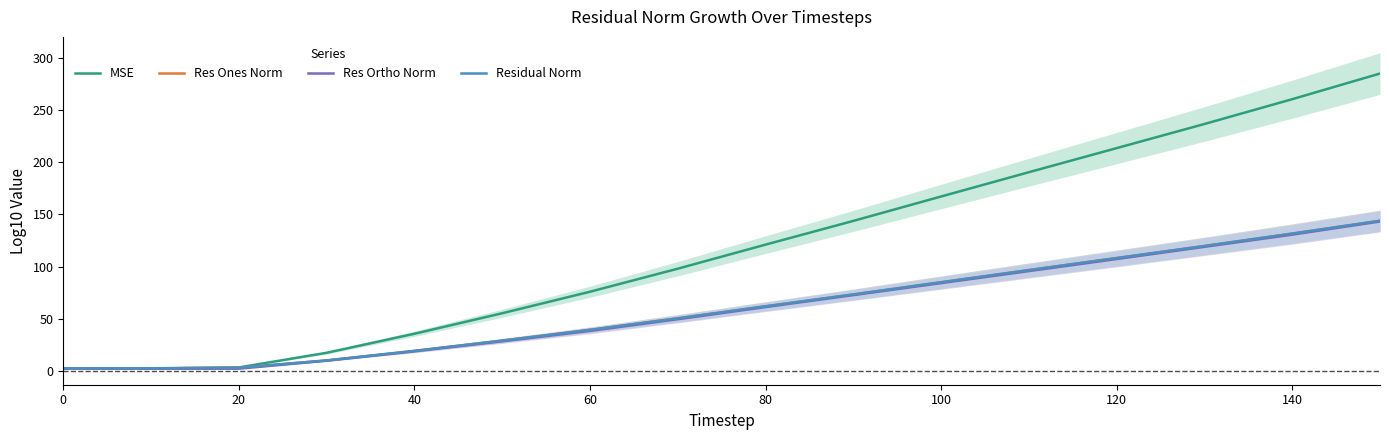

How many distinct data groups are displayed?

4